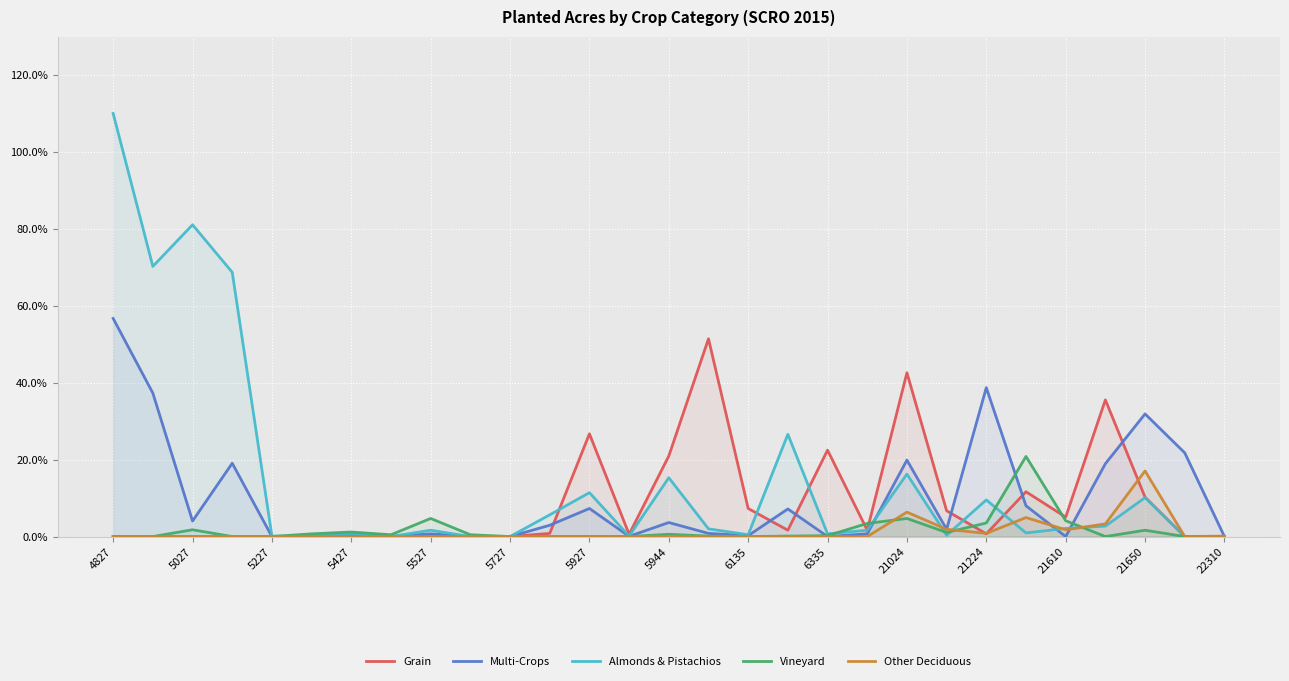

How many interior local valleys does the Vineyard series have?

4